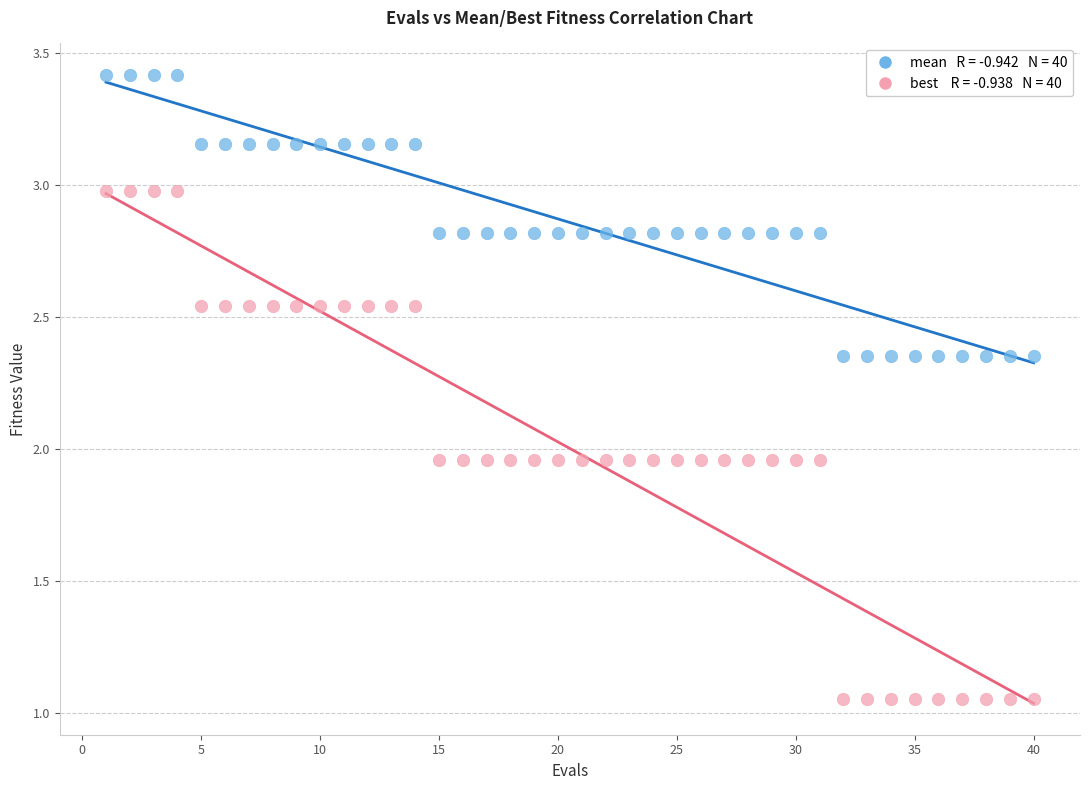

Across all data points, what is the range of X values (max minus min)?

39.0